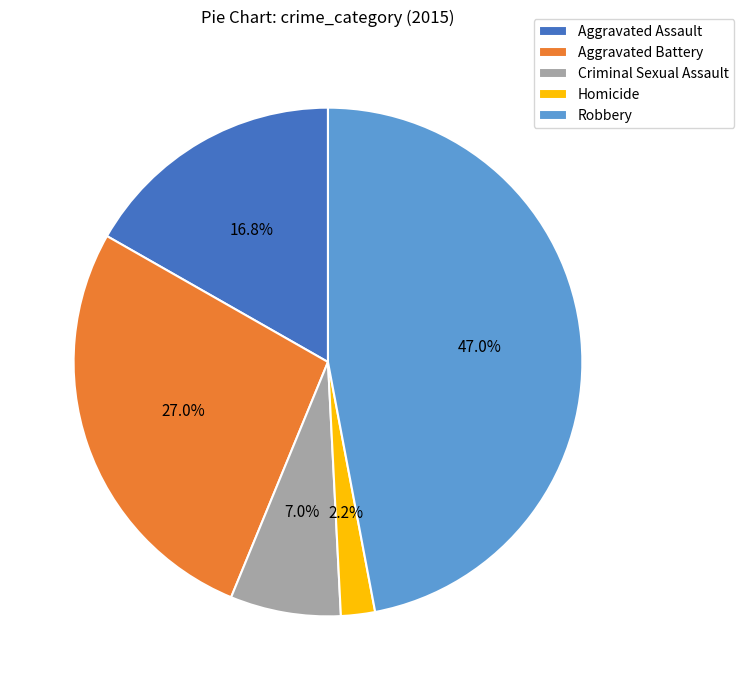

To the nearest percent, what is the difference between the largest and smallest slice percentages?

45%